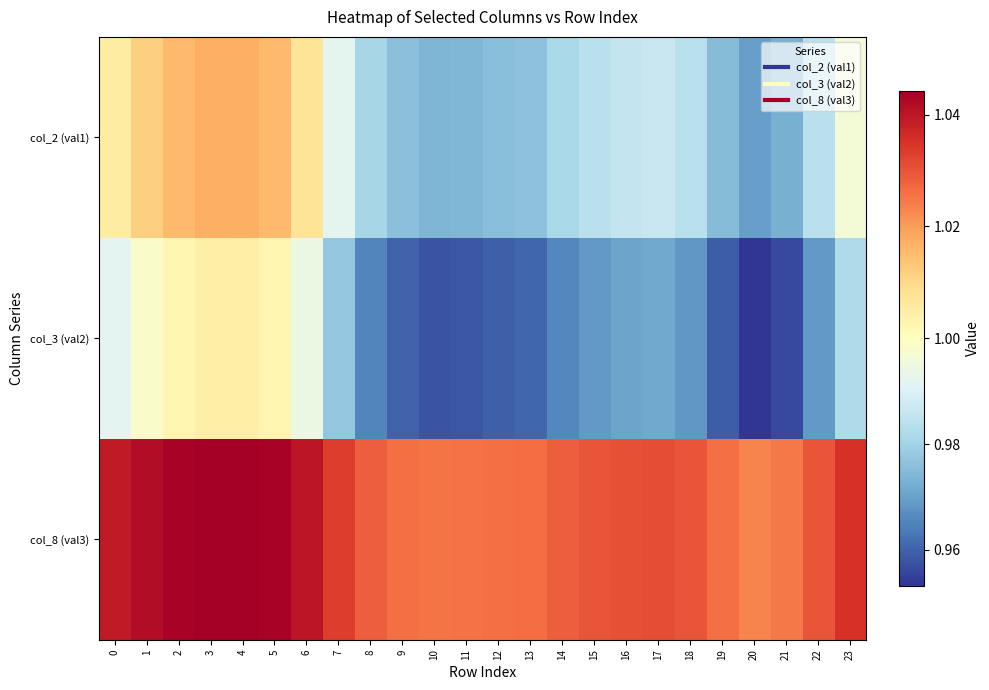

Between 23 and 22, which is larger?

23